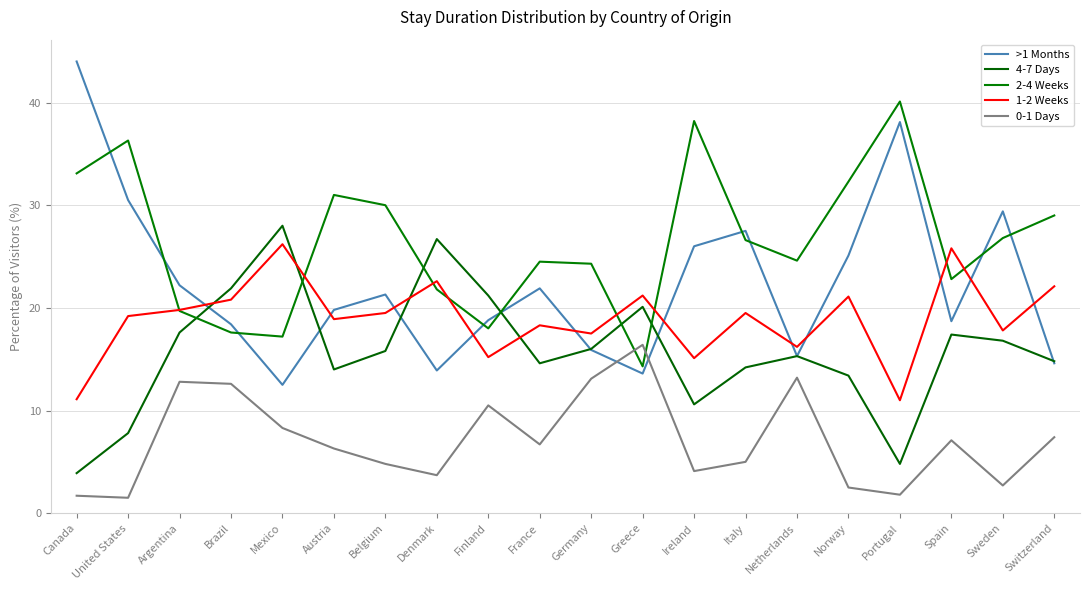

What are all the series names shown in the legend?

>1 Months, 4-7 Days, 2-4 Weeks, 1-2 Weeks, 0-1 Days